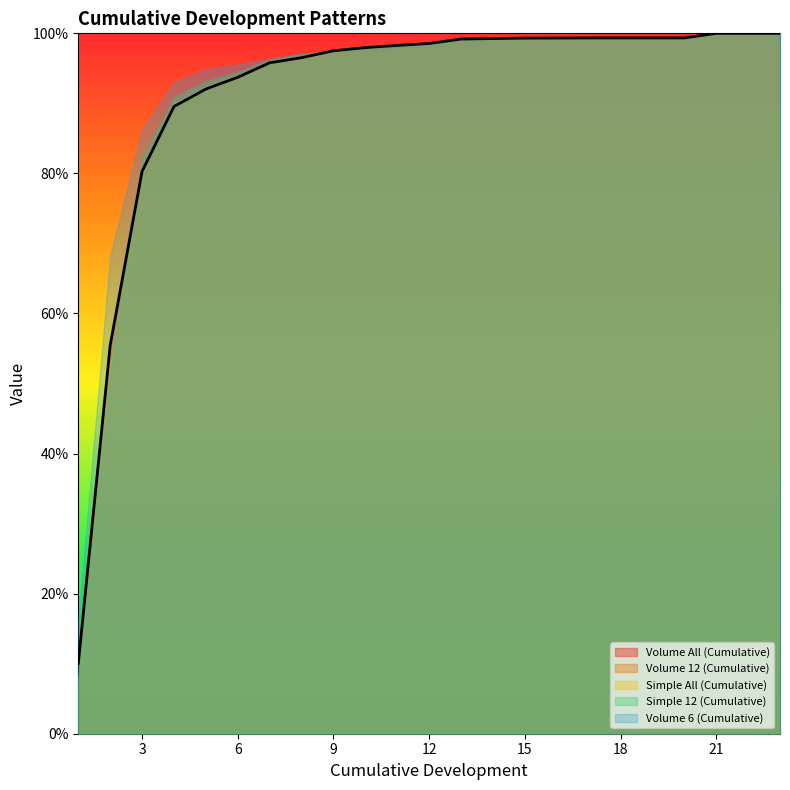

What are all the series names shown in the legend?

Volume All (Cumulative), Volume 12 (Cumulative), Simple All (Cumulative), Simple 12 (Cumulative), Volume 6 (Cumulative)